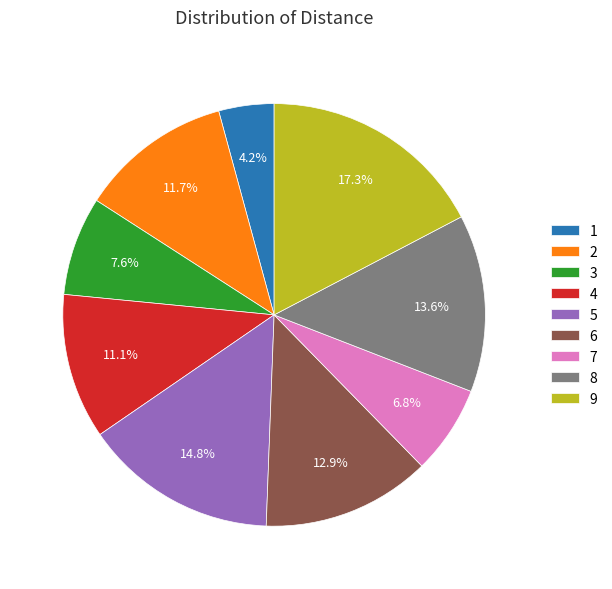

Which slice is the largest?

9